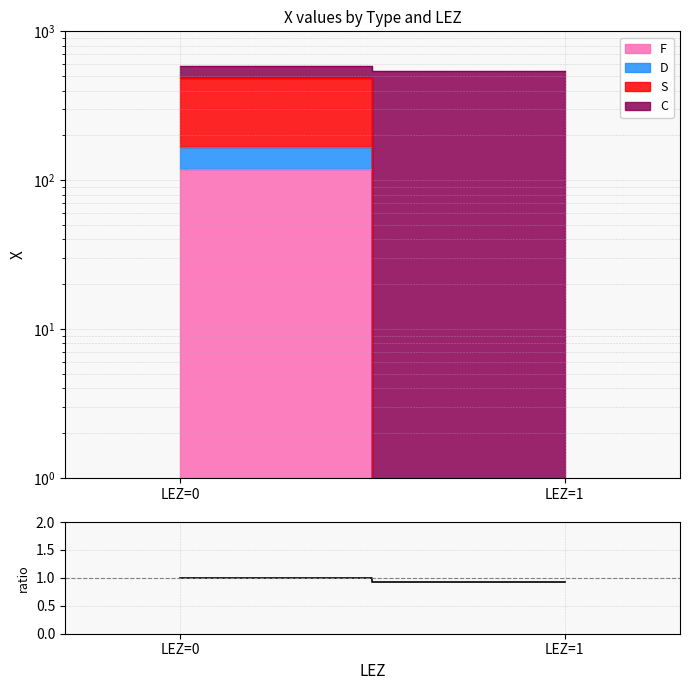

Where is the data nearest to the value 0?

LEZ=1